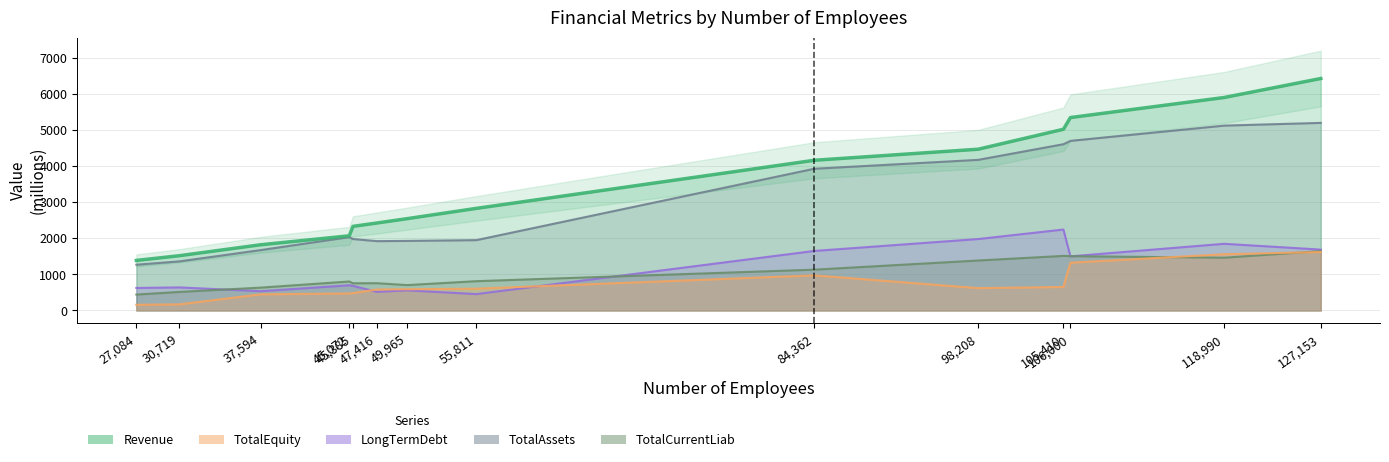

At which category is the sum across all series the highest?

127153